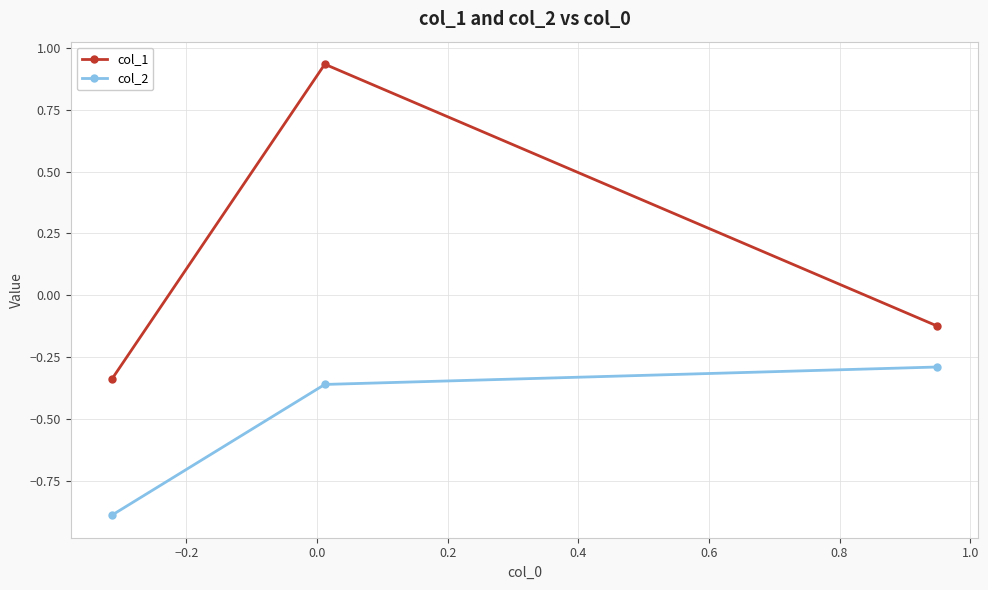

Rank the series by their average value, from lowest to highest.

col_2, col_1